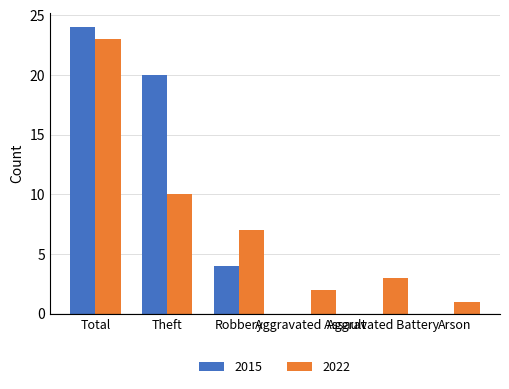

Reading left to right, list all the values displayed in this chart.

2015: Total=24	Theft=20	Robbery=4	Aggravated Assault=0	Aggravated Battery=0	Arson=0
2022: Total=23	Theft=10	Robbery=7	Aggravated Assault=2	Aggravated Battery=3	Arson=1